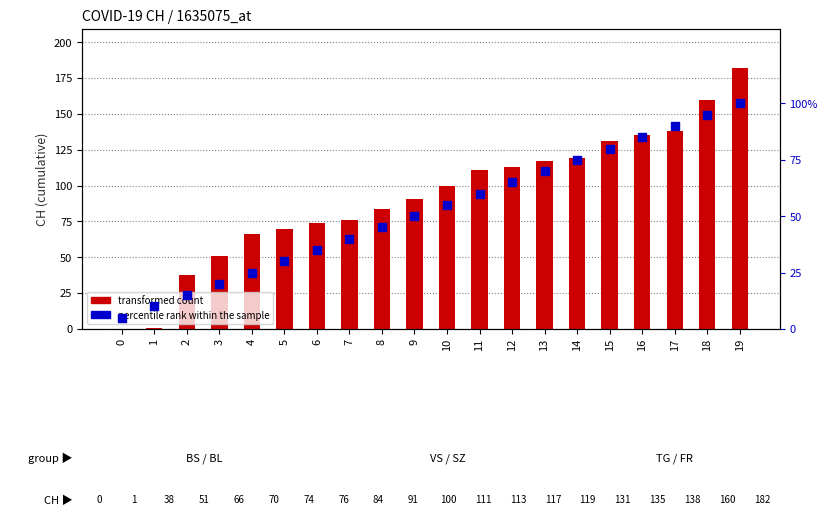

Which series has the largest Y range (max minus min)?

transformed count